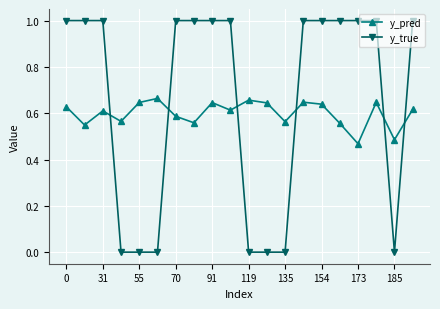

What is the sum of all y_pred values?

12.0